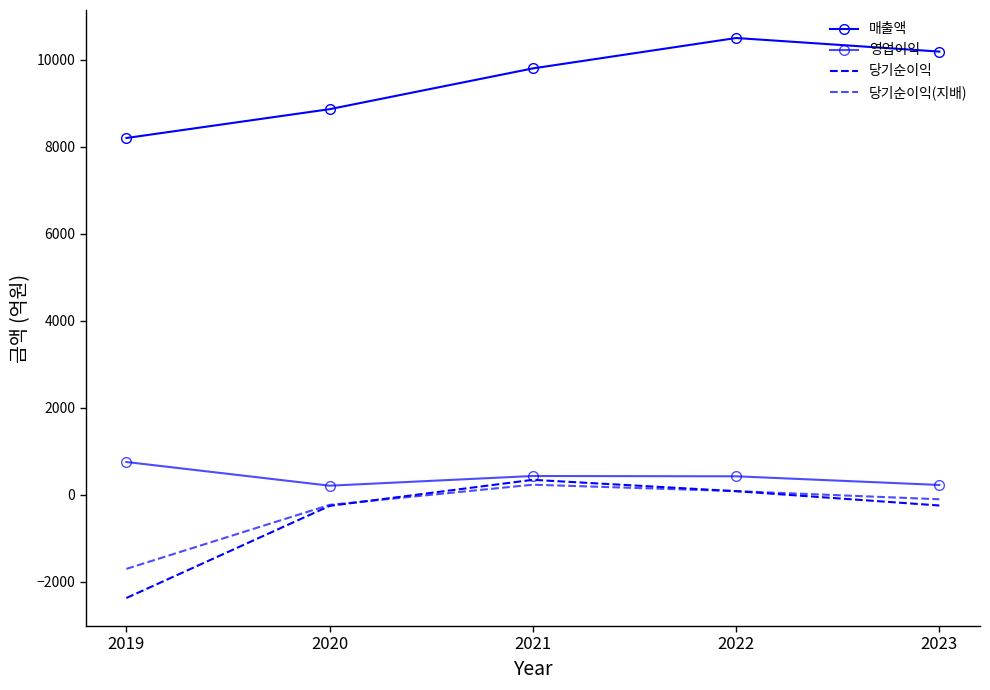

How many lines are shown in the chart?

4